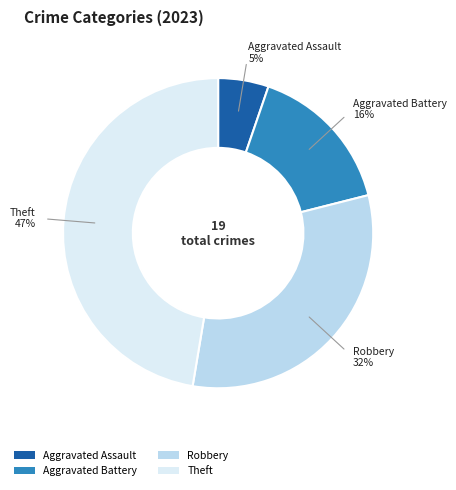

Does any single category account for the majority?

No